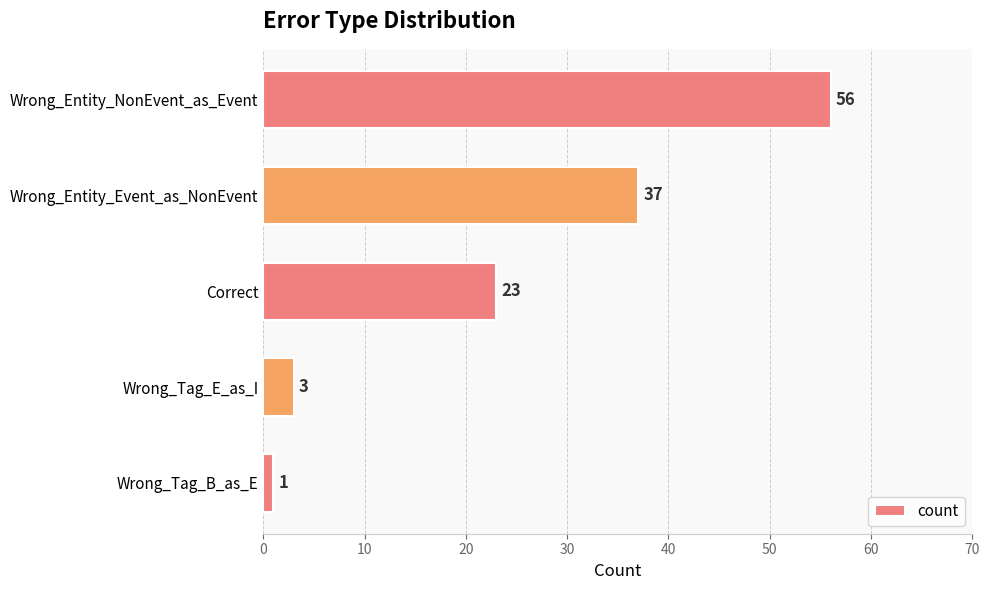

How many data points are less than 23?

2